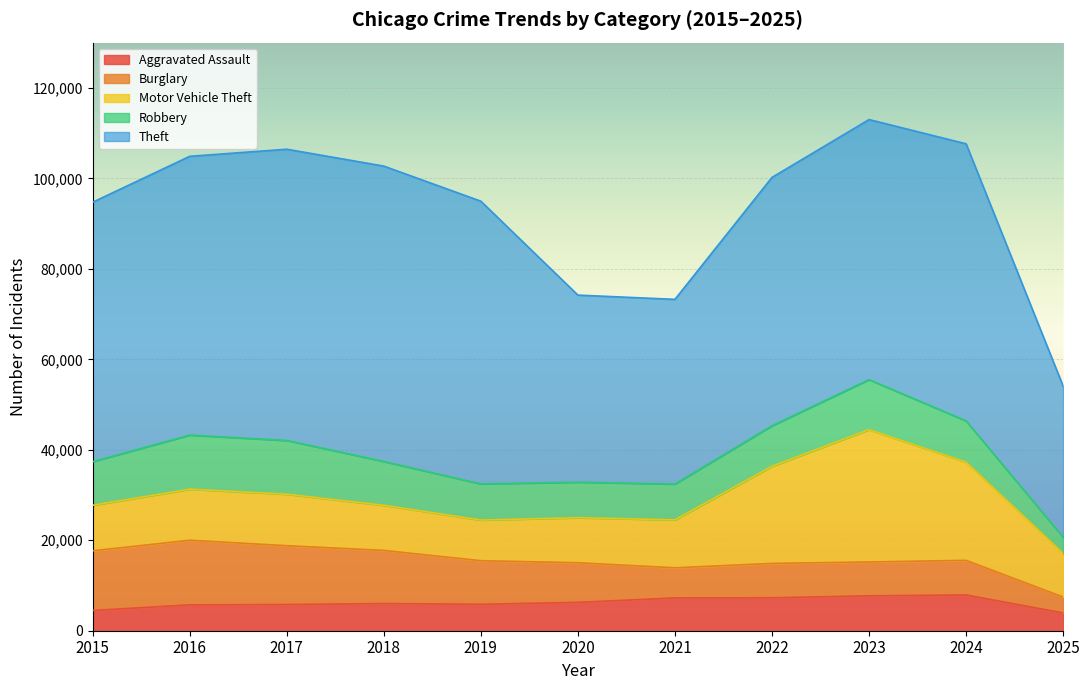

What is the difference between the maximum and minimum values in the Robbery series?

8405